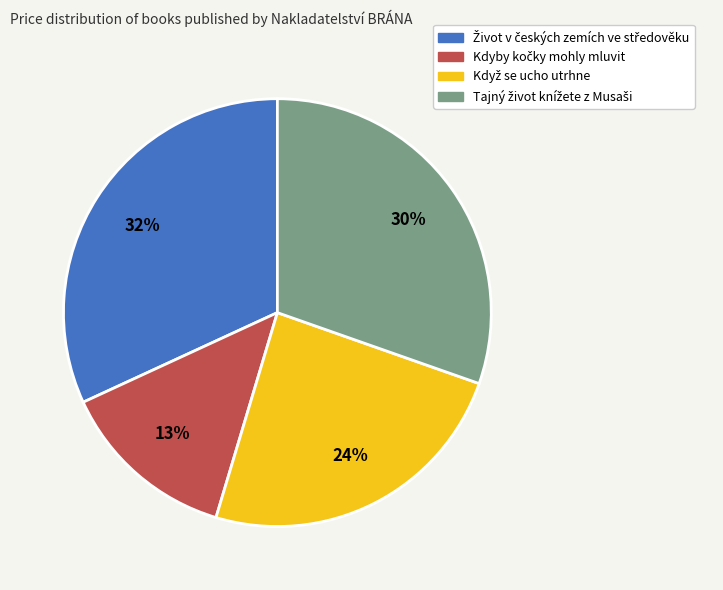

Is there any slice that represents more than half of the pie?

No